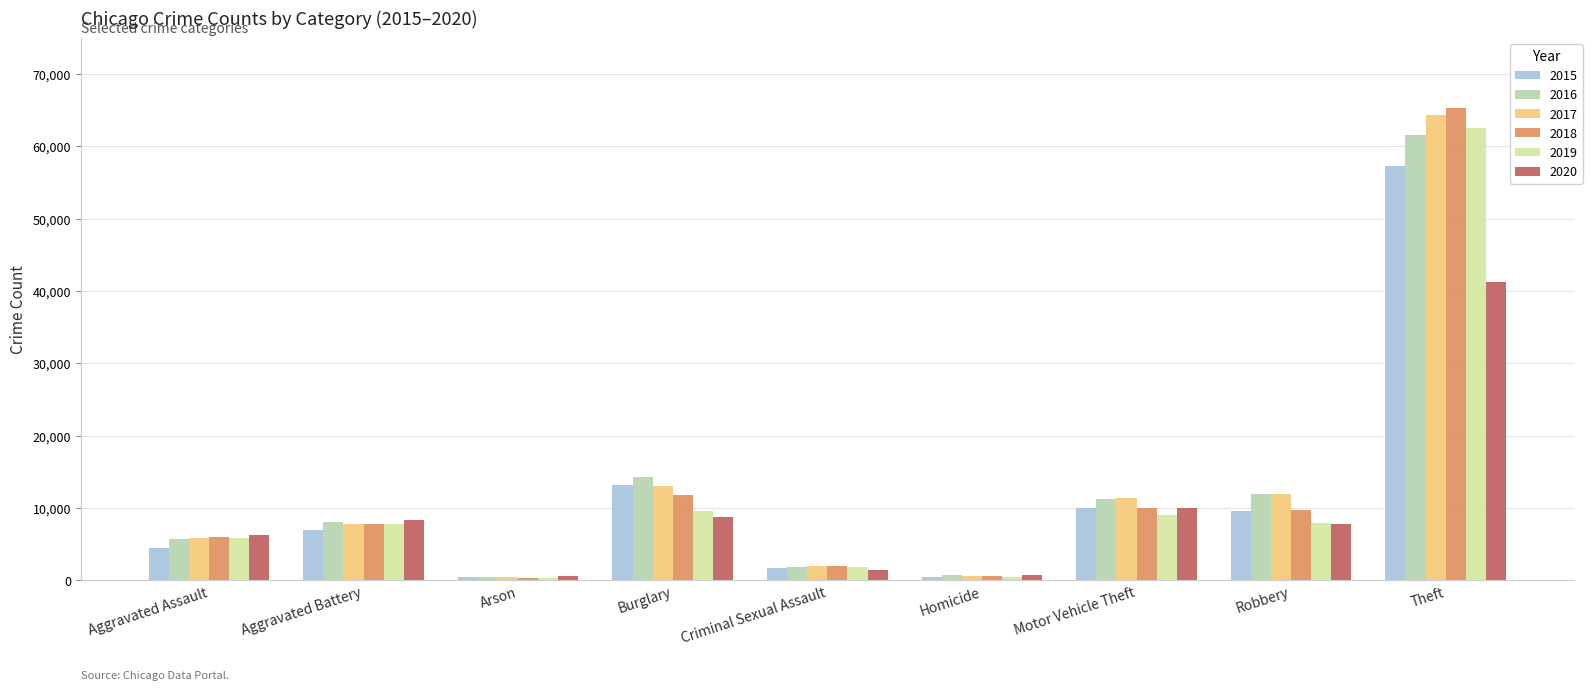

True or false: 2017 has a value of 11880 at Robbery.

True